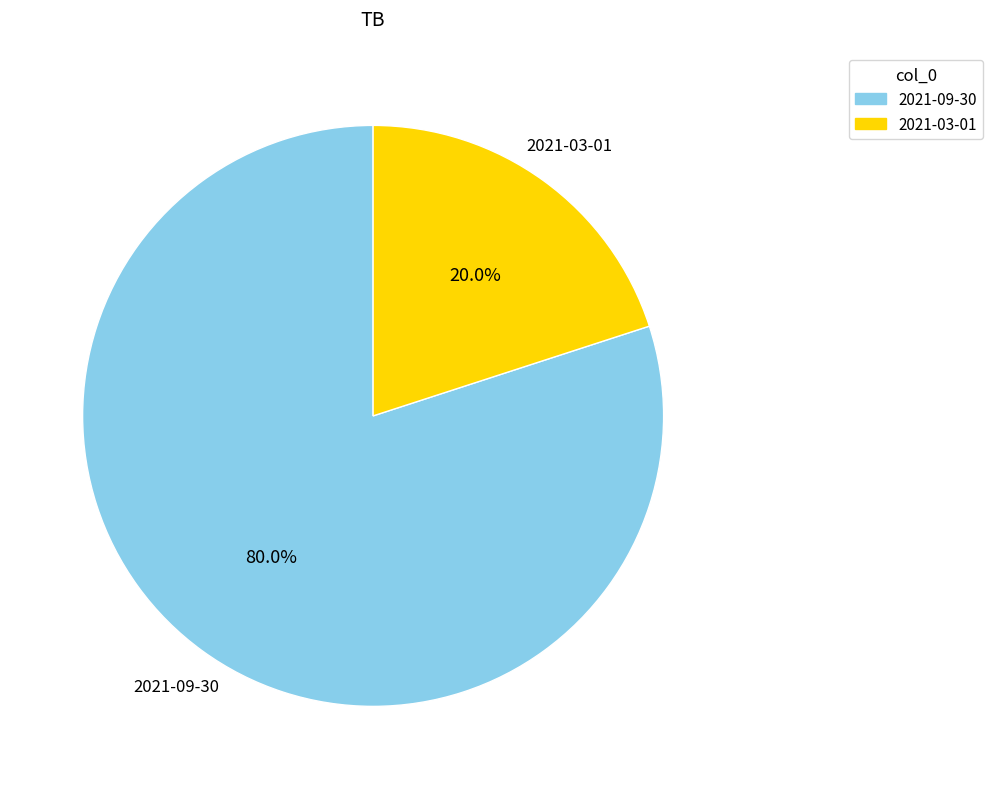

Rank the categories by value from highest to lowest.

2021-09-30, 2021-03-01